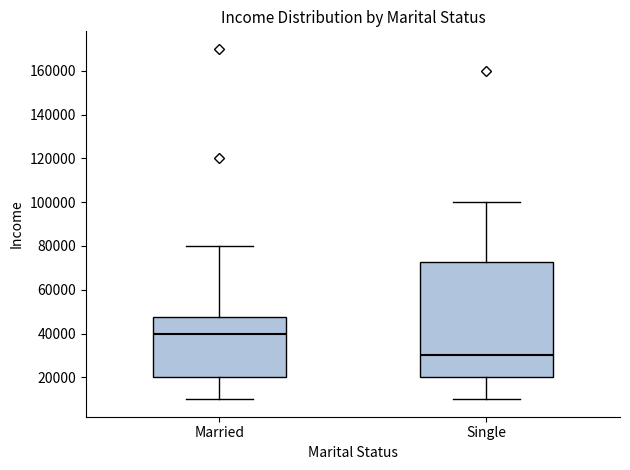

Comparing the boxes themselves (not the whiskers), which one is the tallest?

Single